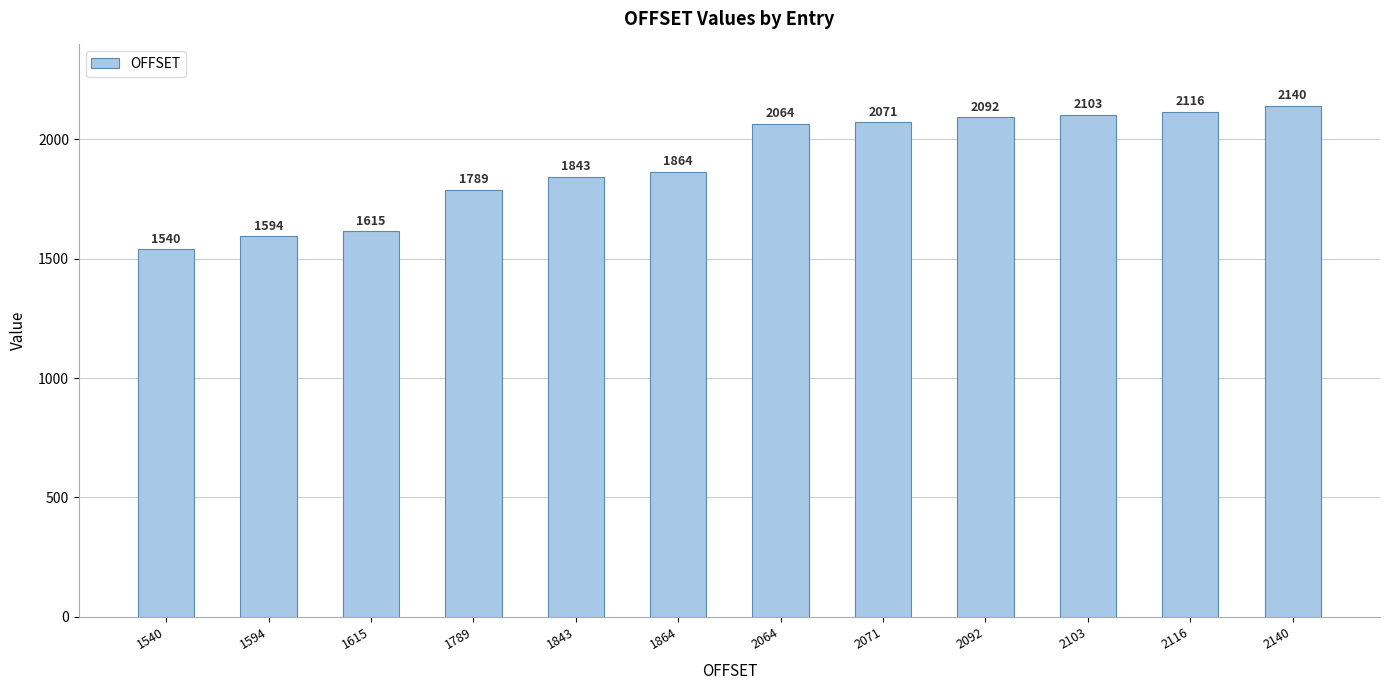

True or false: the data shows 930 at 2092.

False